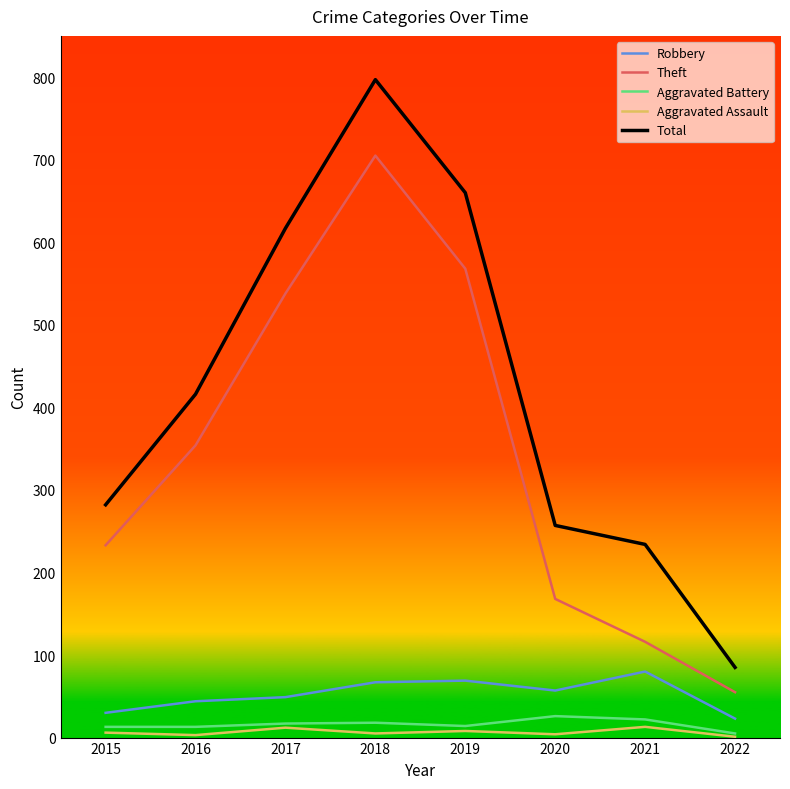

List the series in order of their peak value, highest first.

Total, Theft, Robbery, Aggravated Battery, Aggravated Assault